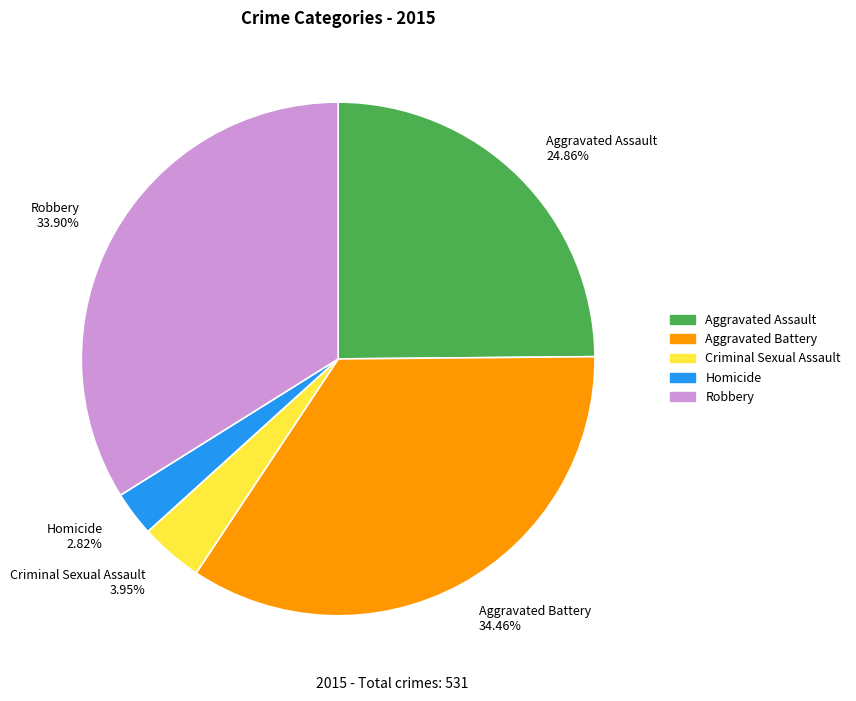

Does Criminal Sexual Assault represent more than half of the total?

No